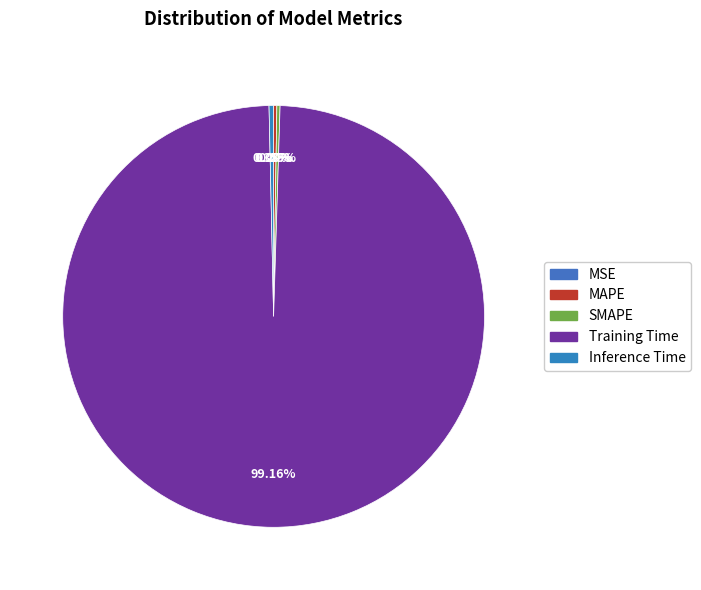

To the nearest percent, what percentage of the pie is Training Time?

99%